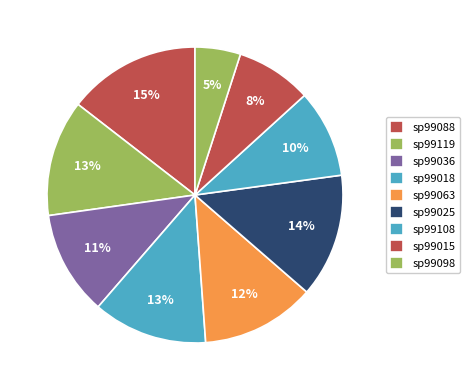

How many segments does this pie chart have?

9